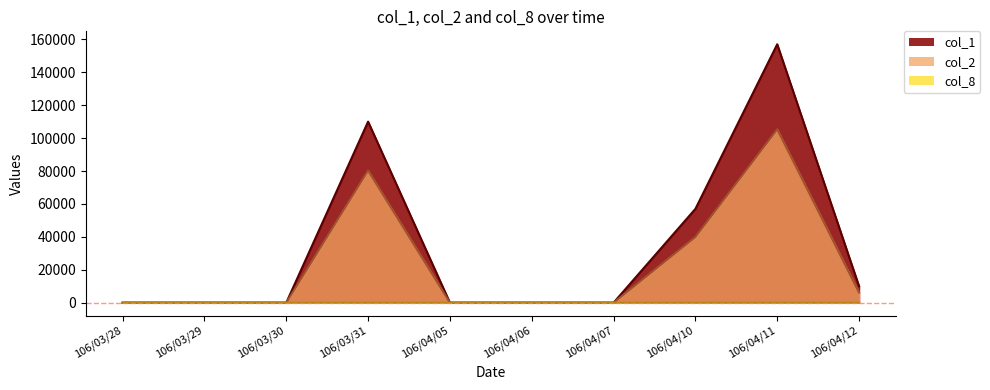

What is the label of the 7th point from the right?

106/03/31